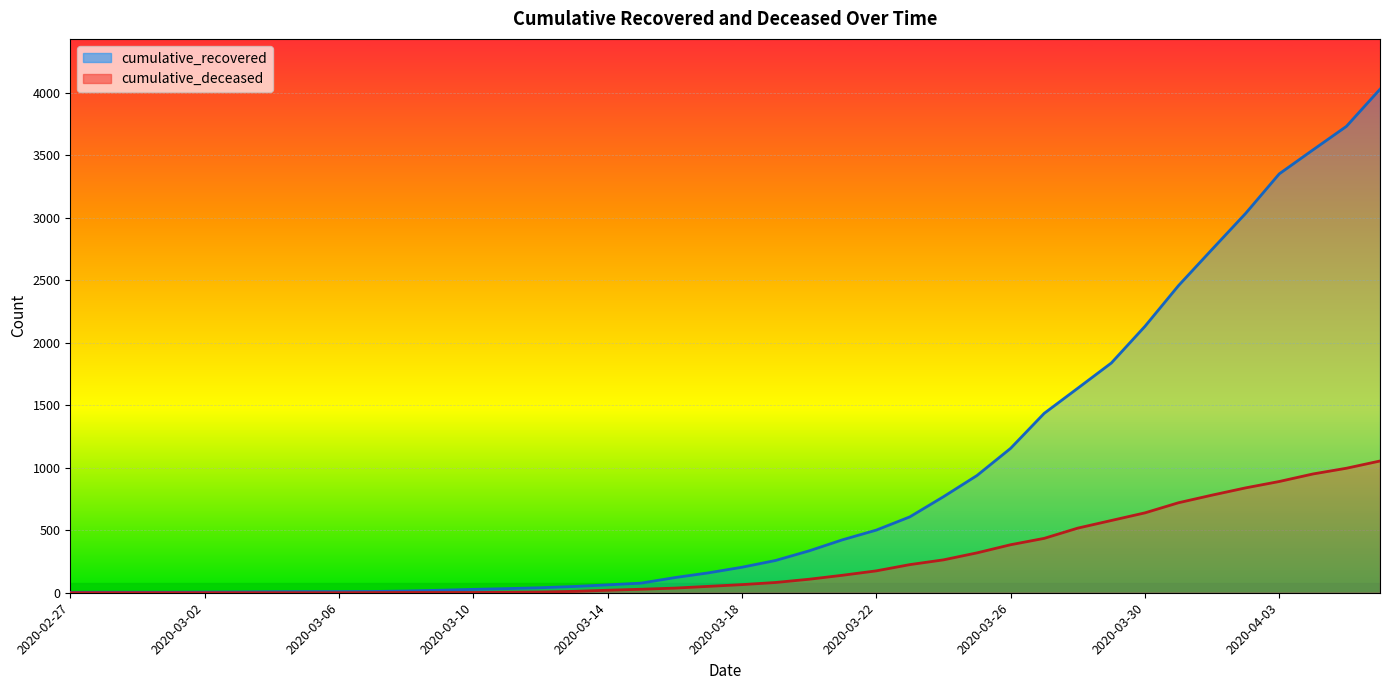

What is the spread (max minus min) of values at 2020-04-02?

2196